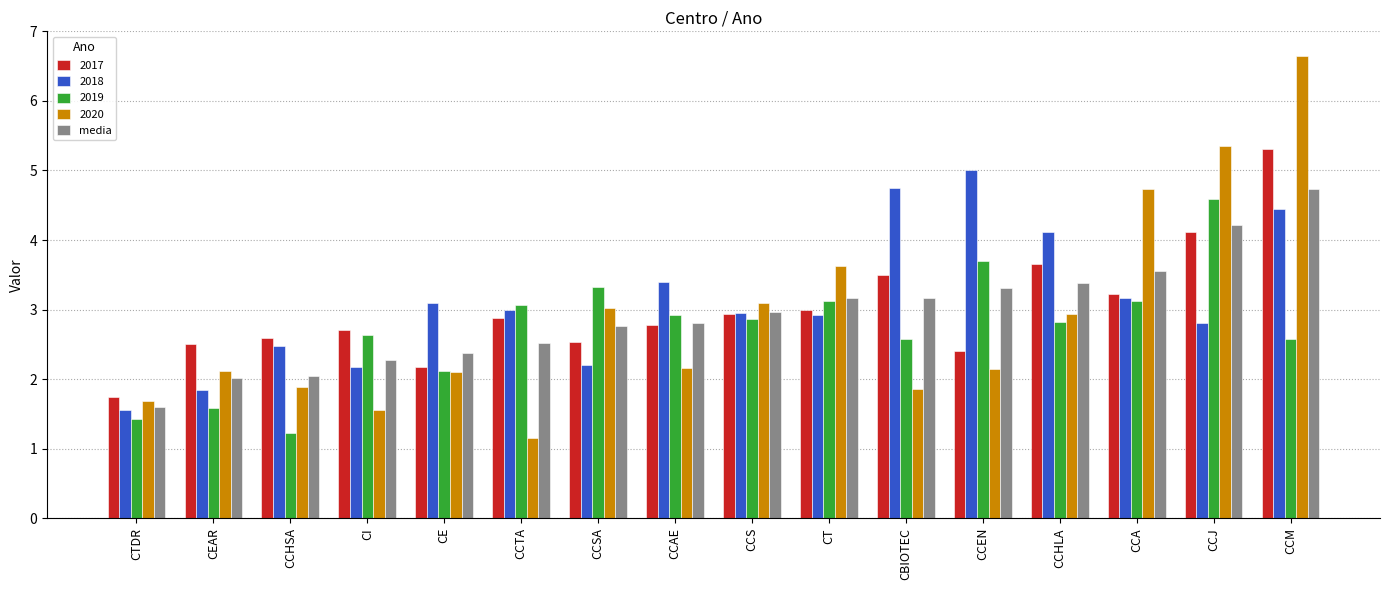

What is the approximate value of 2018 at CCA?

3.2